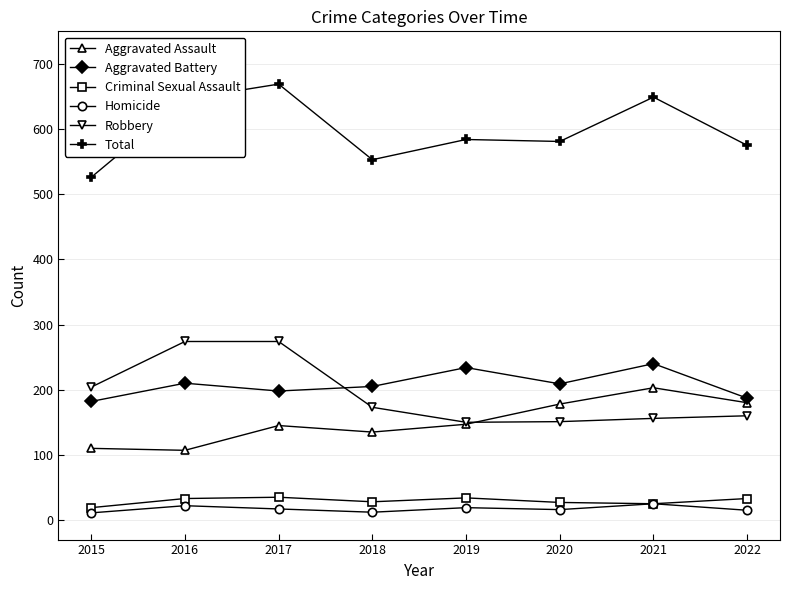

At which category is the sum across all series the highest?

2017